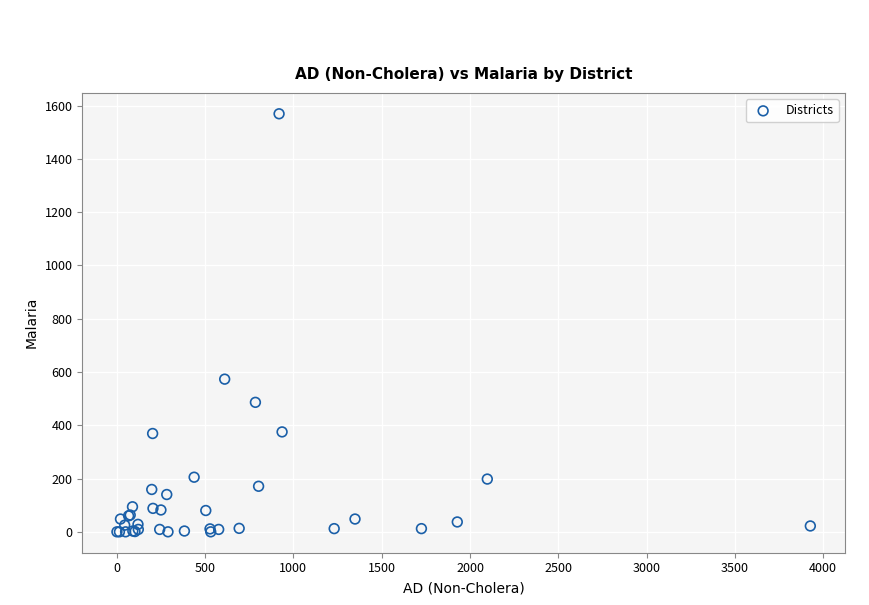

What Y value in the scatter plot is closest to 784?

573